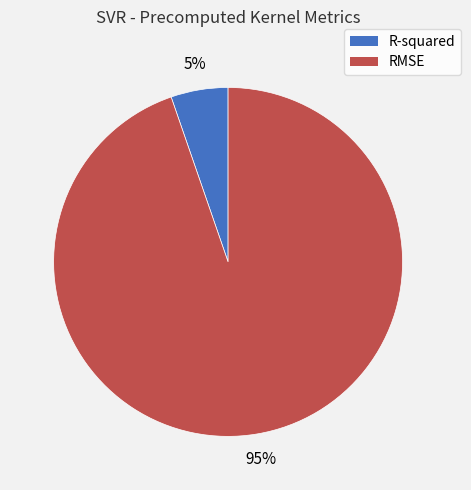

Rank the categories by value from highest to lowest.

RMSE, R-squared